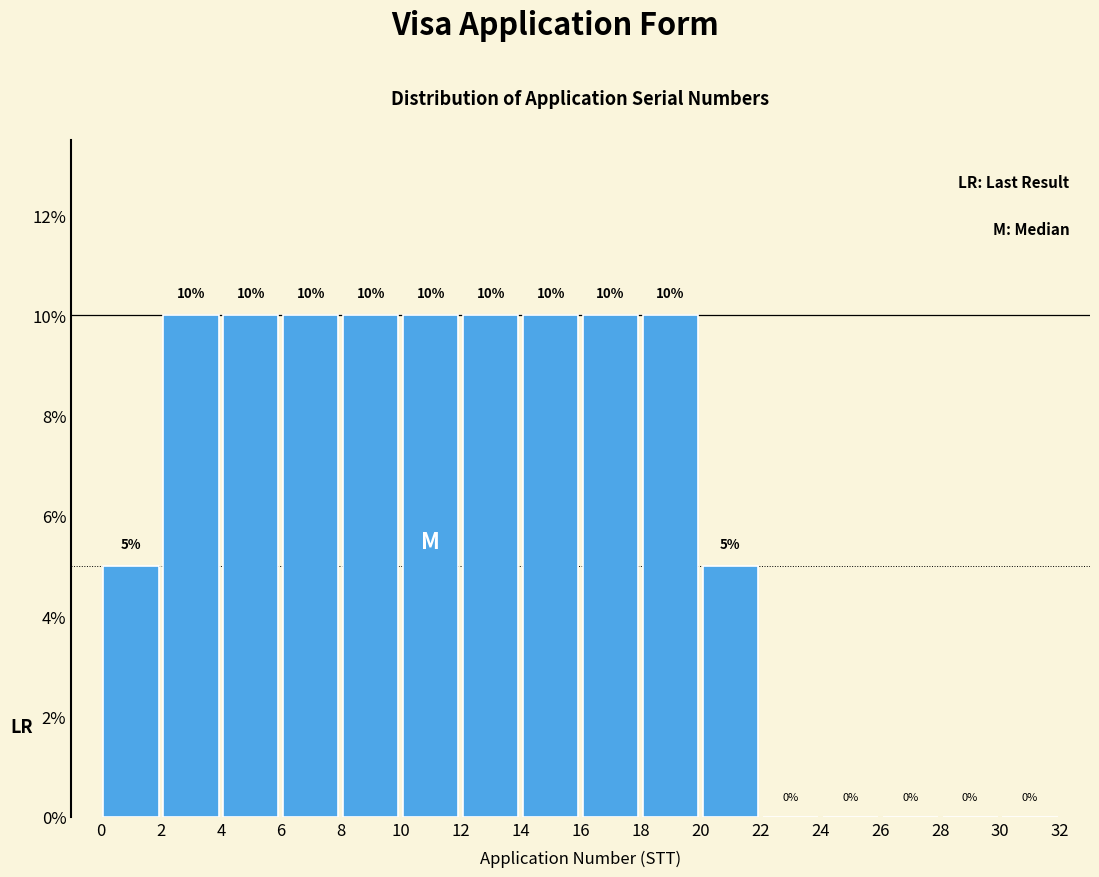

What is the height of the bar covering 14 to 16 on the x-axis?

10